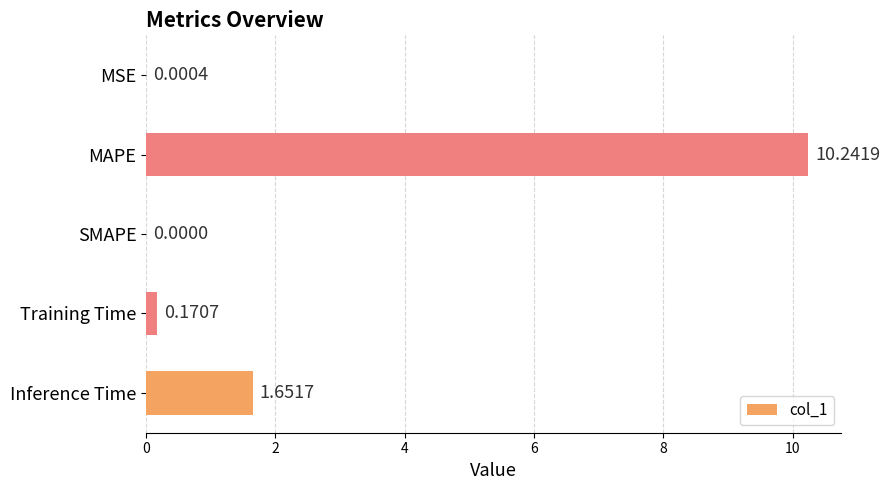

Which label corresponds to the largest value in the chart?

MAPE